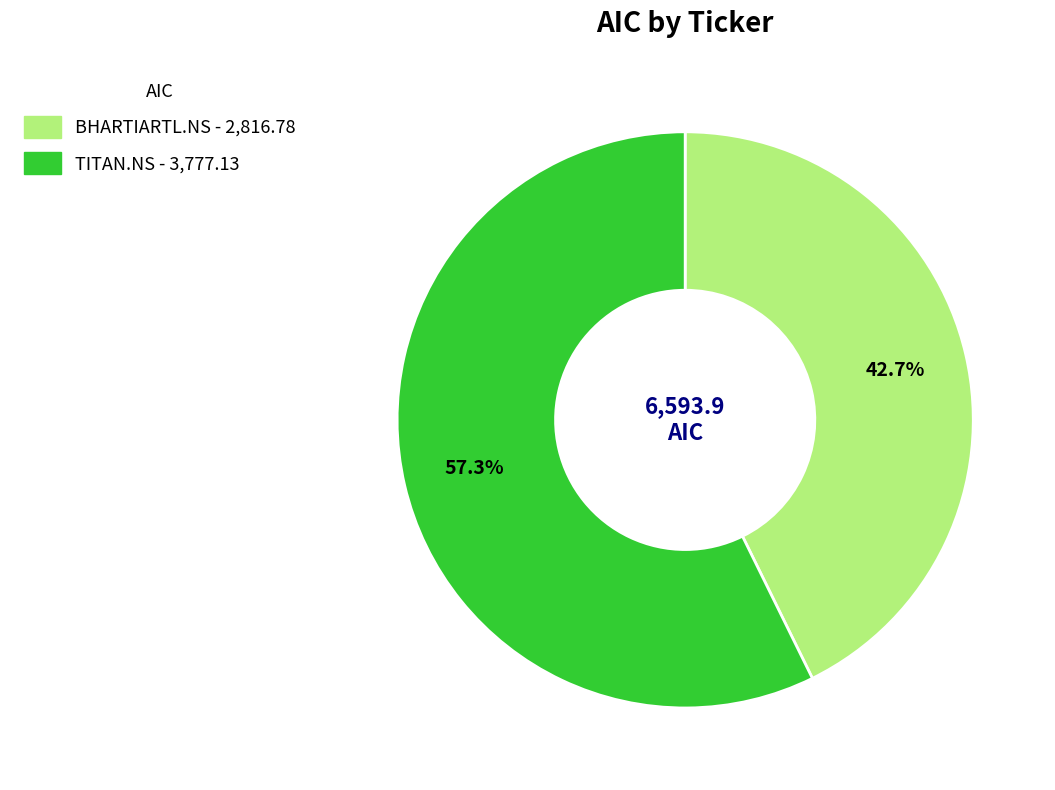

How many segments does this pie chart have?

2